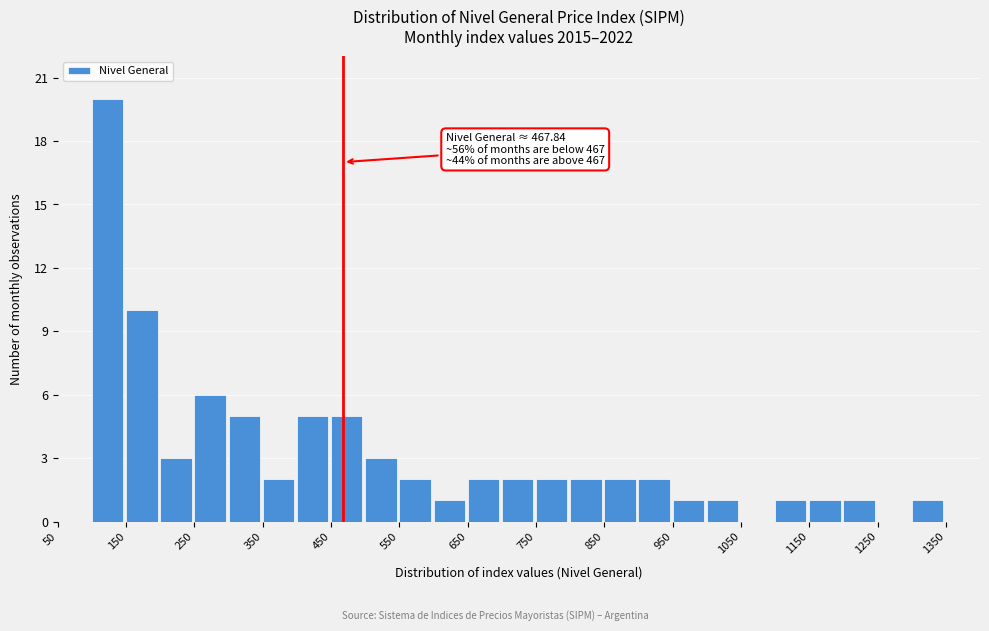

Over which range of the x-axis is the bar tallest?

100 to 150